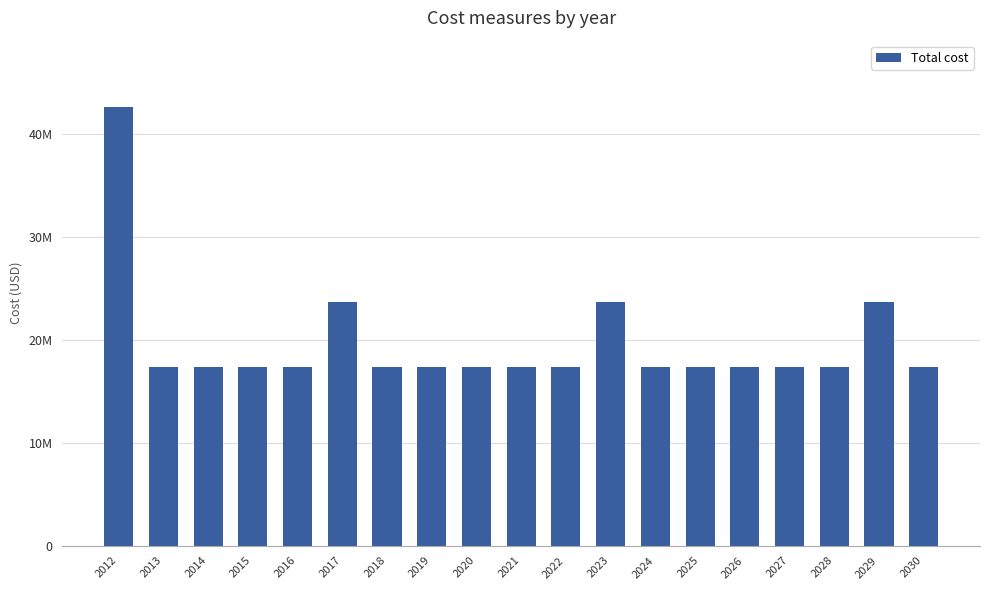

What is the average value?

19726806.2